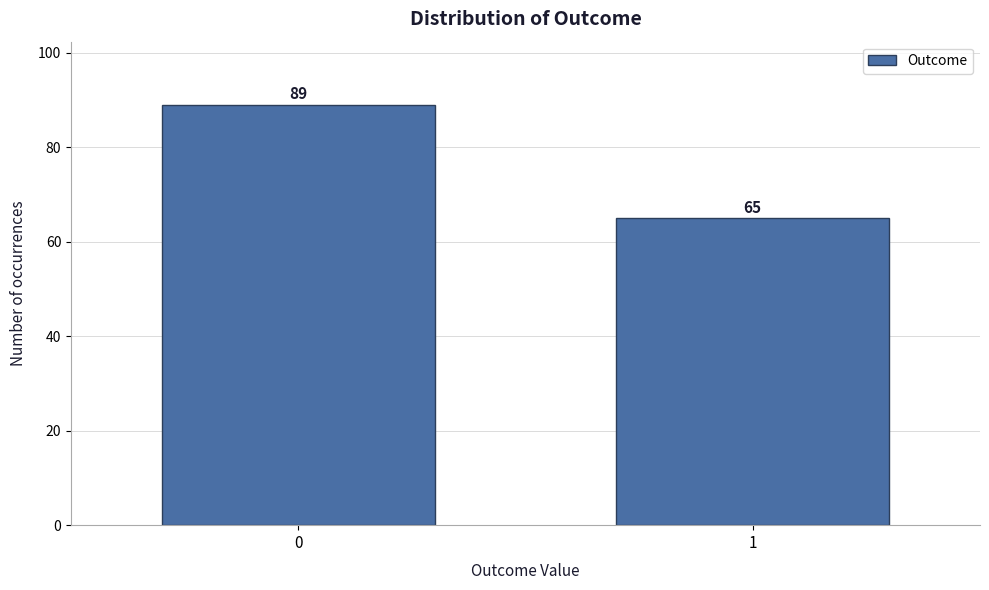

Reading left to right, transcribe all the data shown in this chart.

0=89	1=65